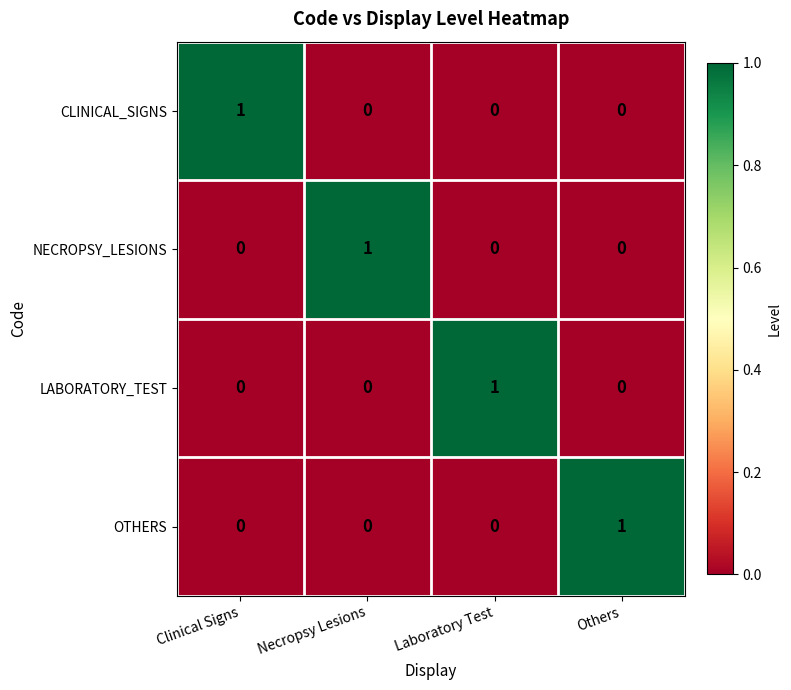

True or false: NECROPSY_LESIONS has a value of 1 at Others.

False